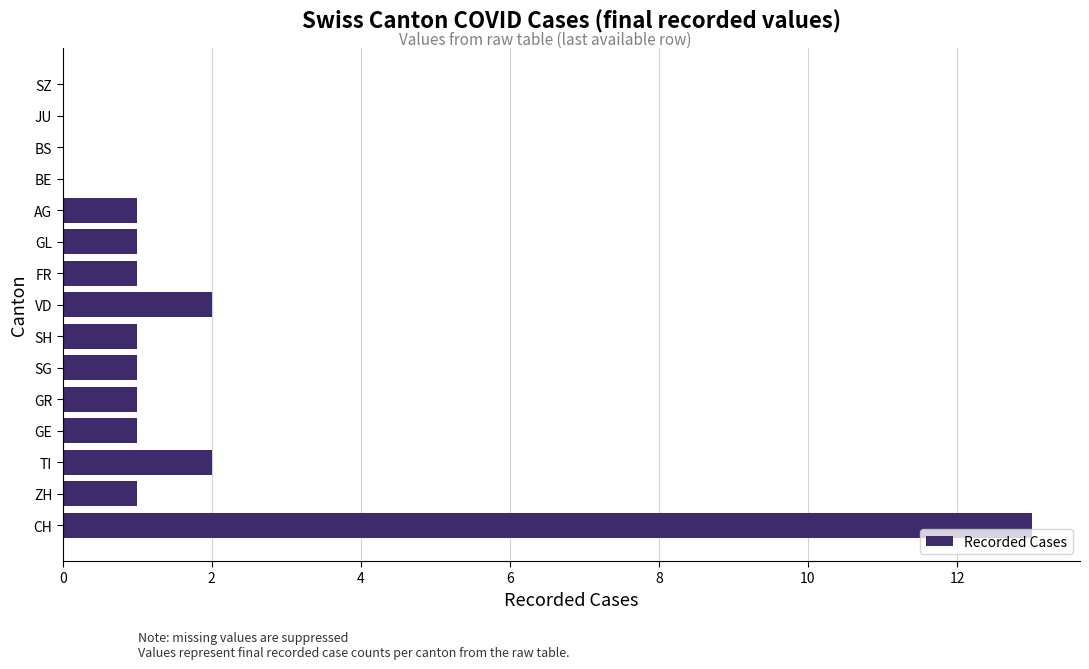

What is the sum of all values?

25